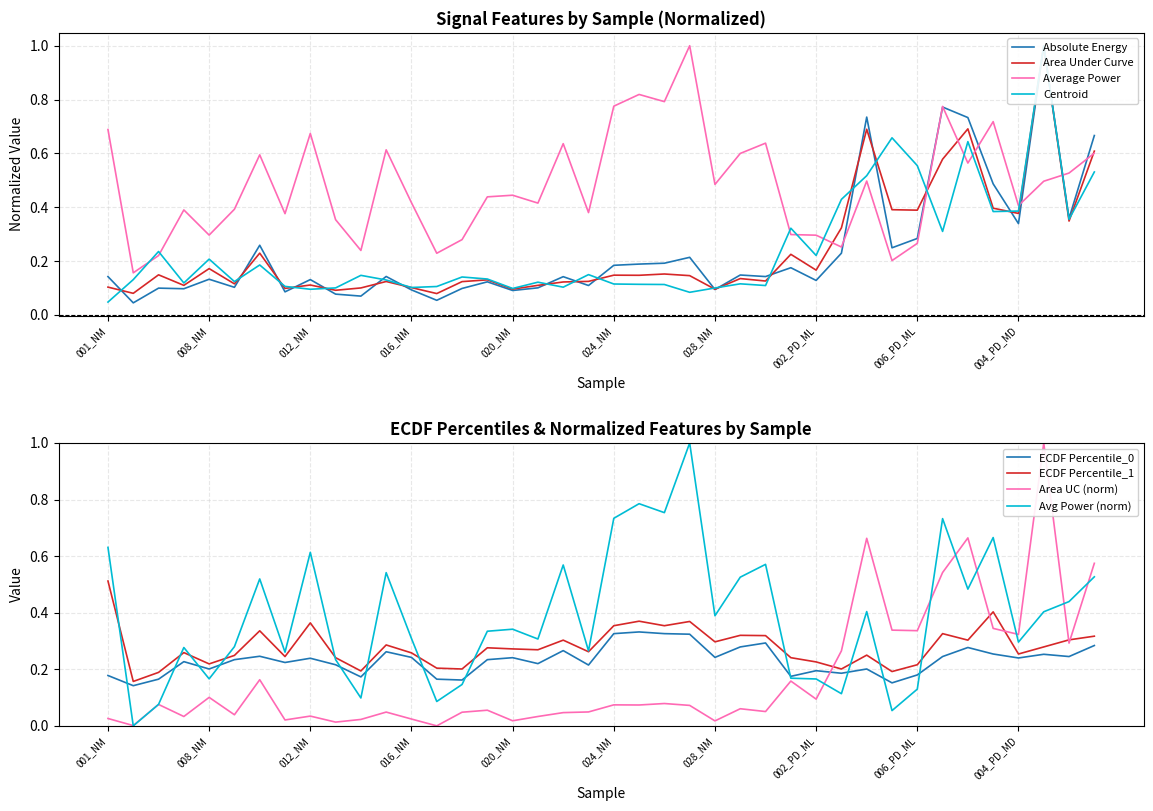

Is the value of Y_ECDF Percentile_0 at 010_NM greater than the value of Y_Absolute energy at 003_PD_ML?

Yes